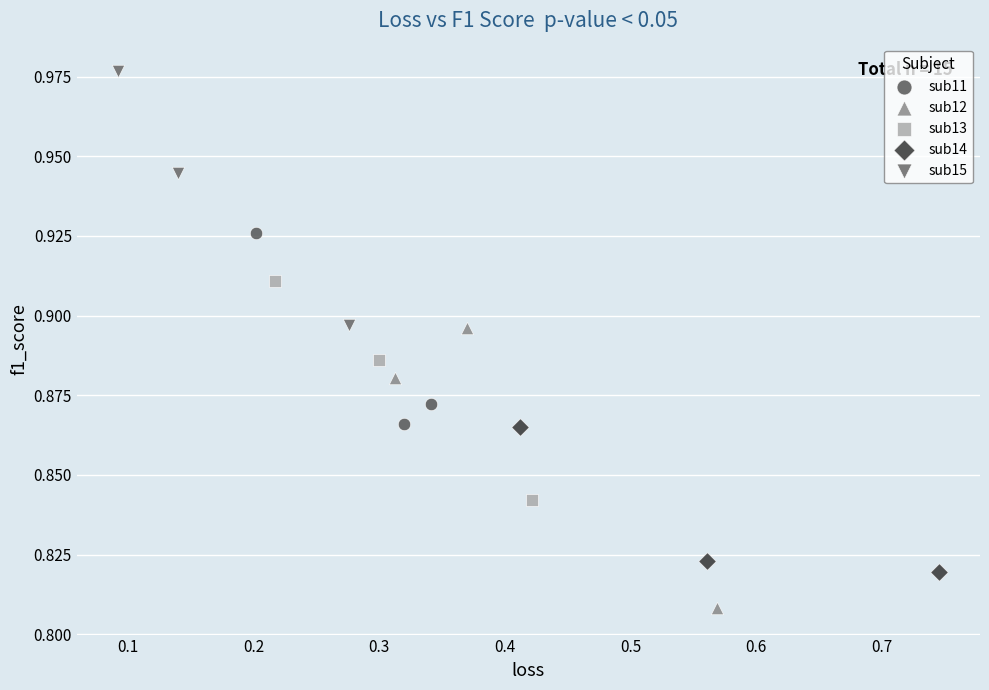

Which series contains the highest Y value?

sub15